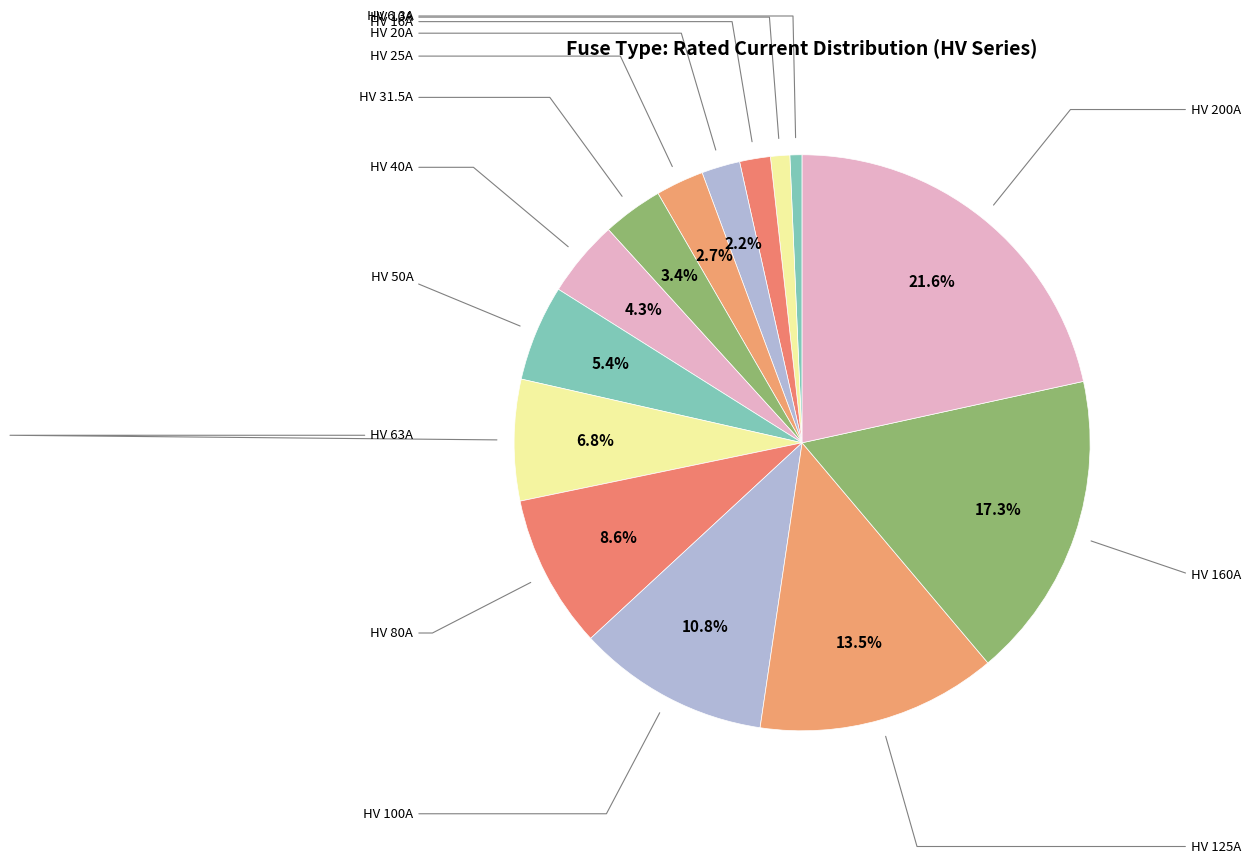

What is the smallest slice in the pie chart?

HV 6.3A